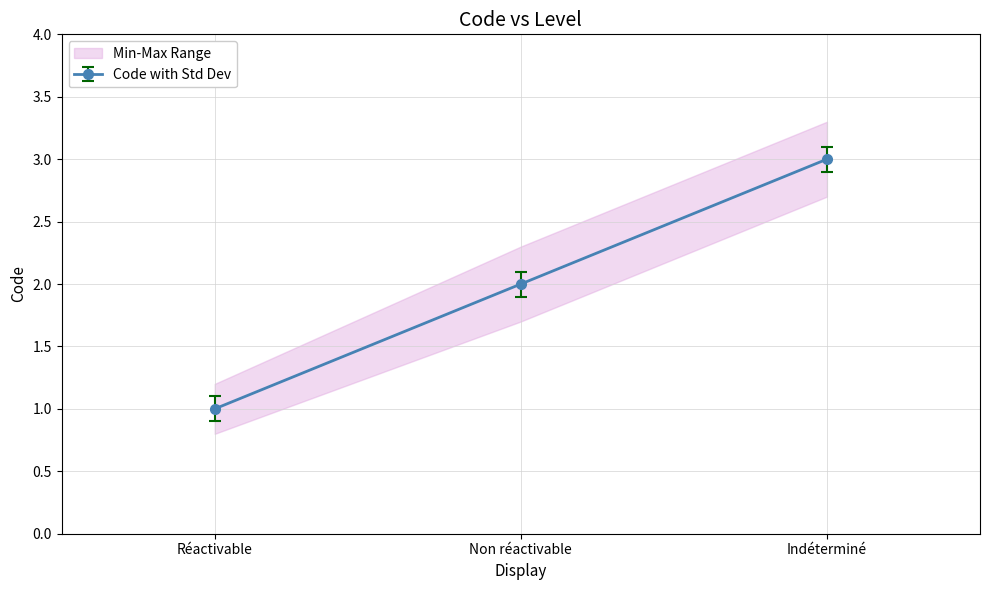

Rank the categories by Code with Std Dev value from highest to lowest.

Indéterminé, Non réactivable, Réactivable